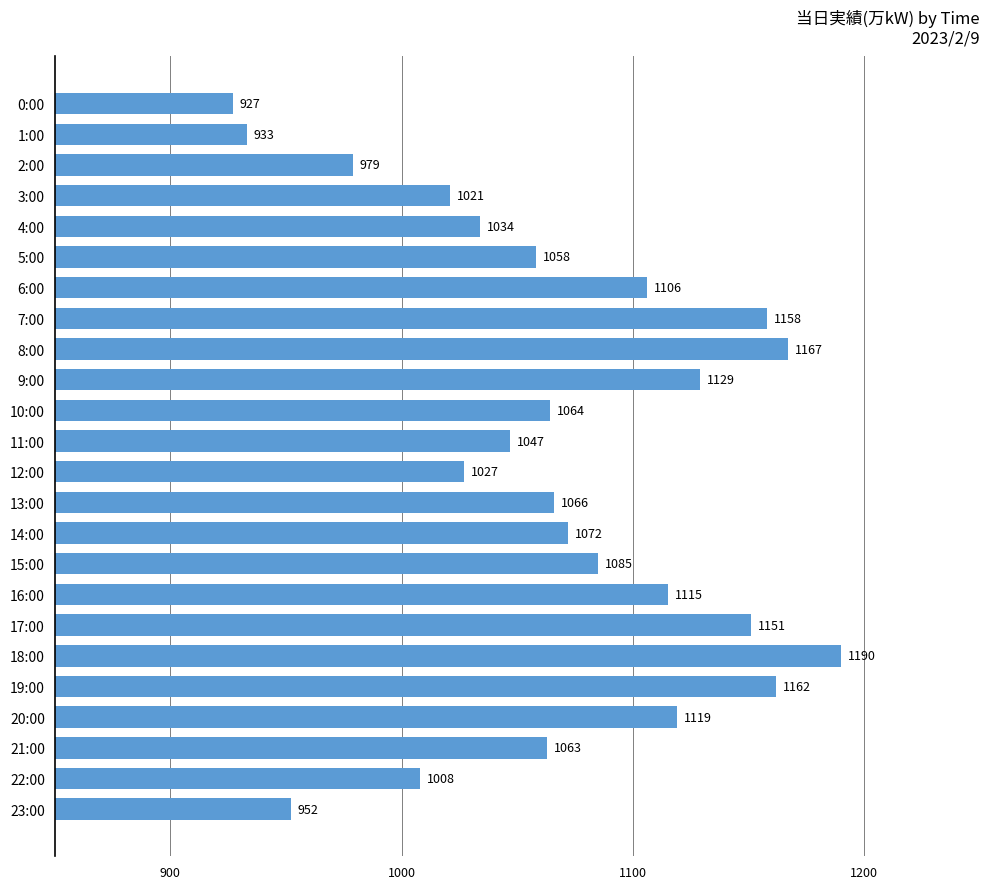

What is the minimum value shown in the chart?

927